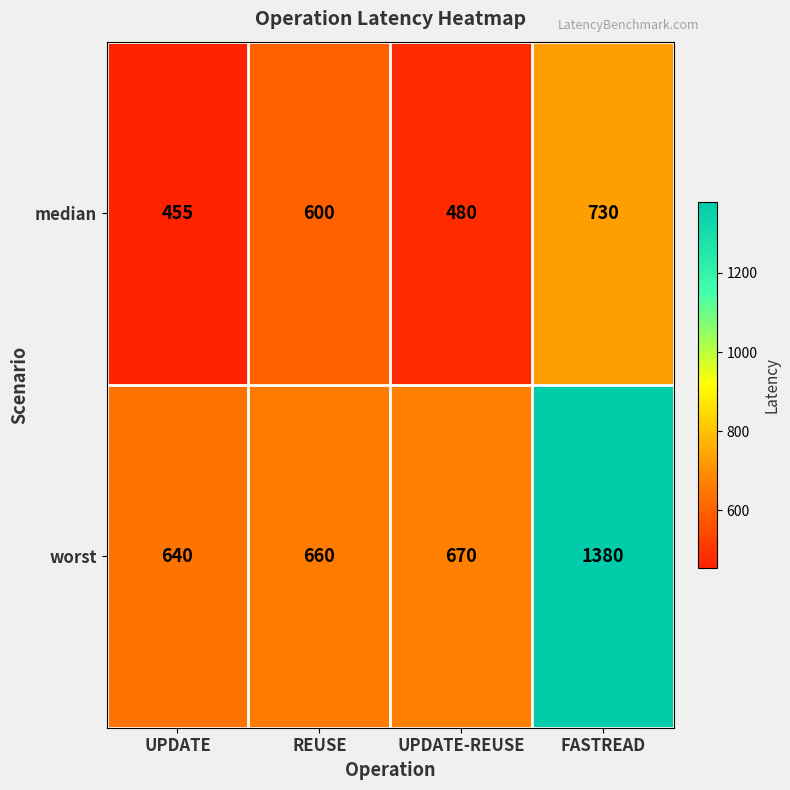

What is the minimum value shown in the chart?

455